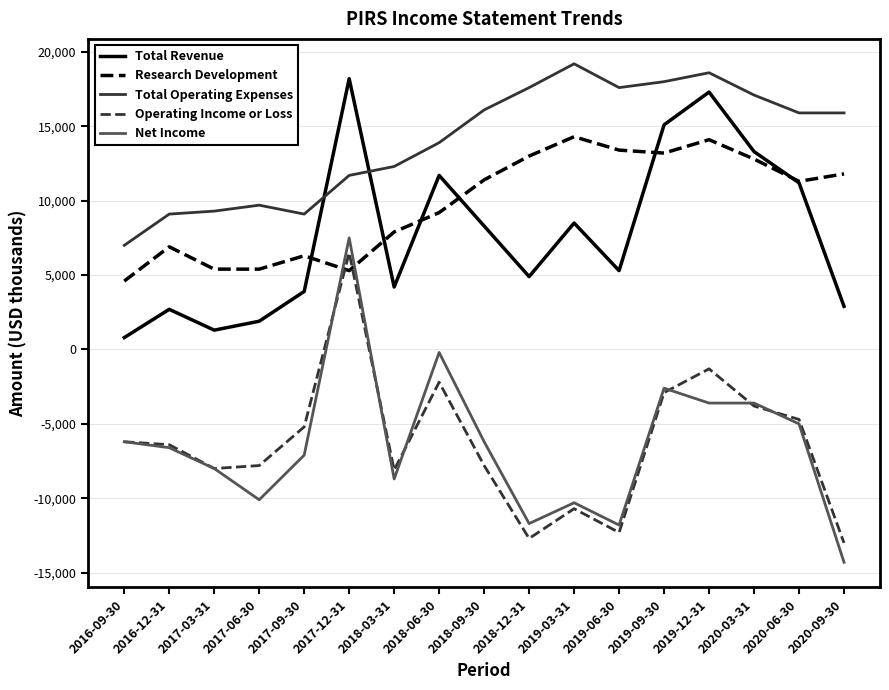

The value of Net Income at 2019-09-30 is -2600. True or false?

True